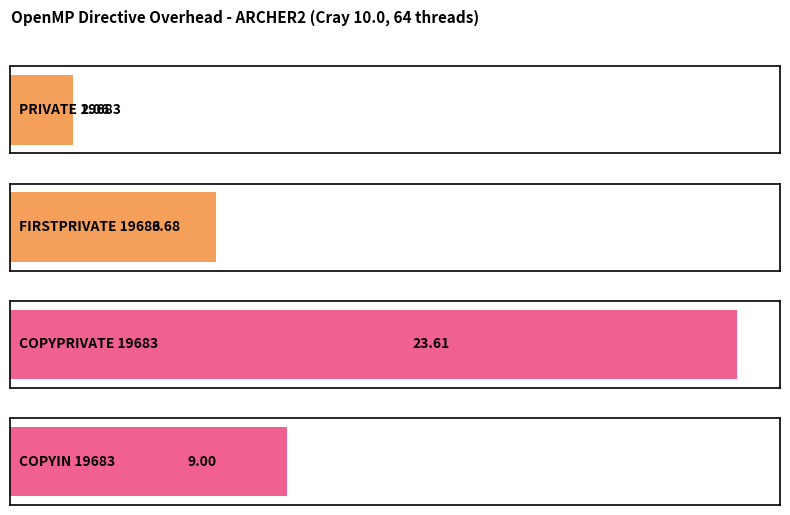

The chart shows a value of 3.1 at COPYIN 19683. True or false?

False